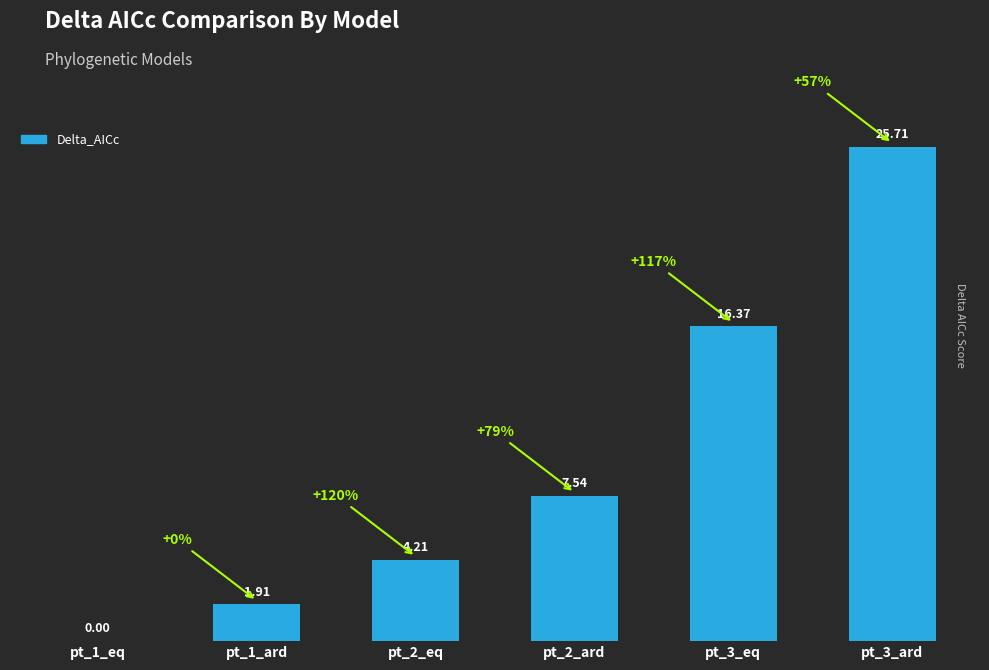

What is the sum of all values?

55.7